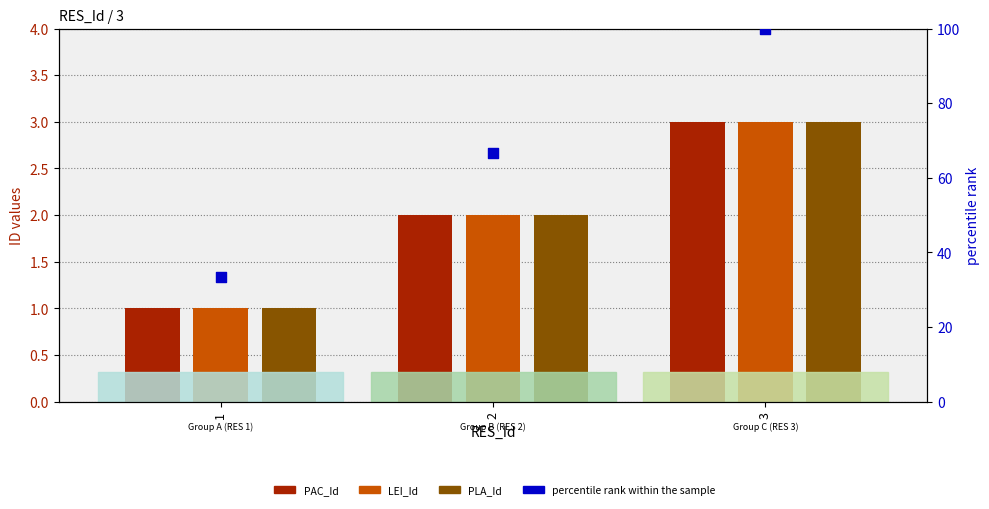

At which category is the sum across all series the highest?

3